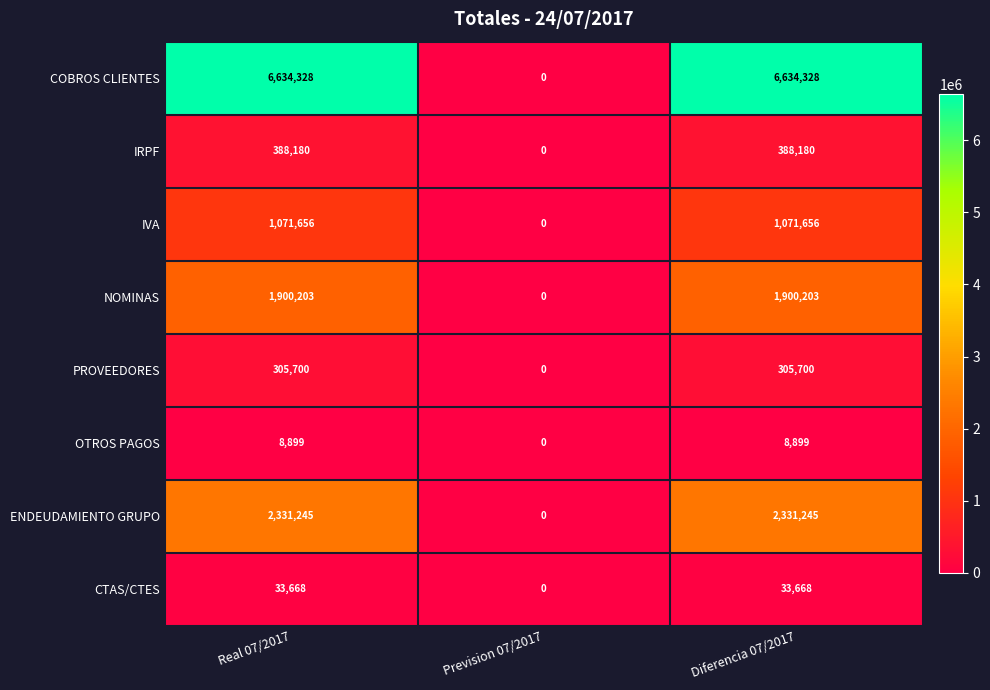

What is the total value across all series at Diferencia 07/2017?

12673879